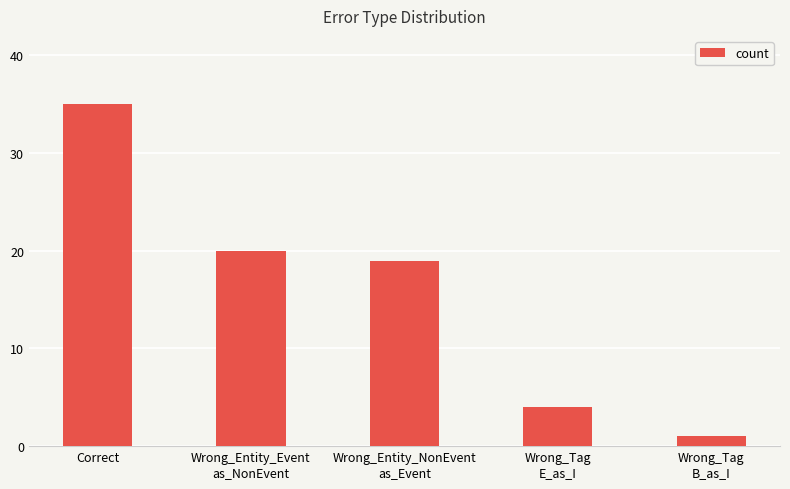

Where is the data nearest to the value 18?

Wrong_Entity_NonEvent
as_Event